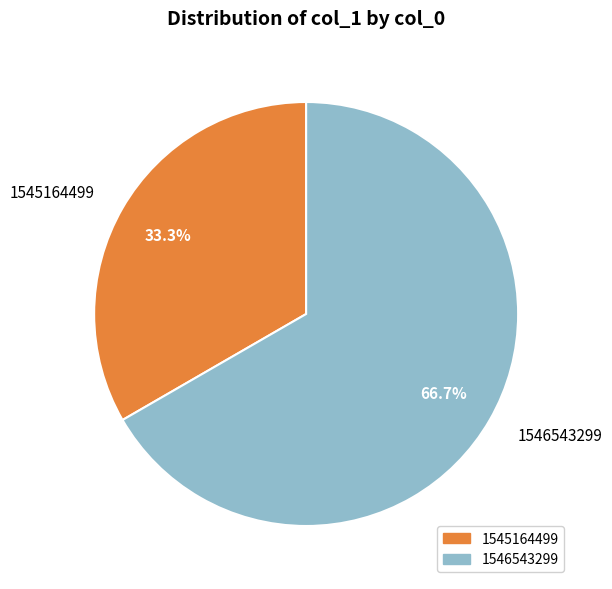

To the nearest percent, what is the combined percentage of 1546543299 and 1545164499?

100%